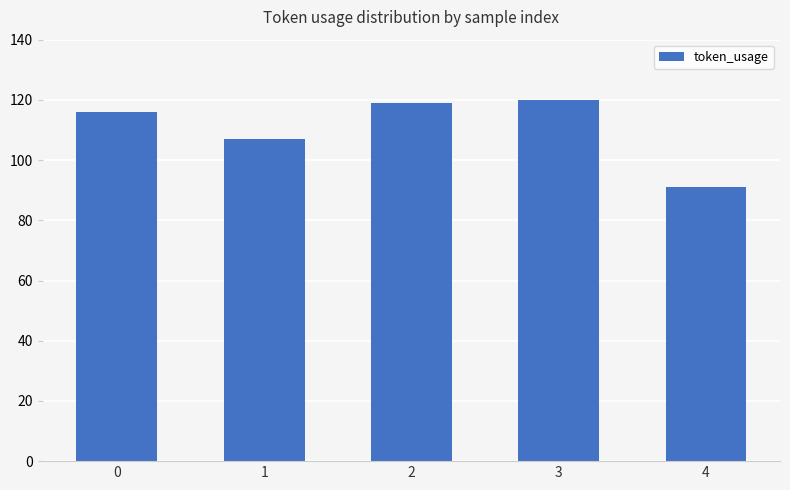

The chart shows a value of 91 at 4. True or false?

True